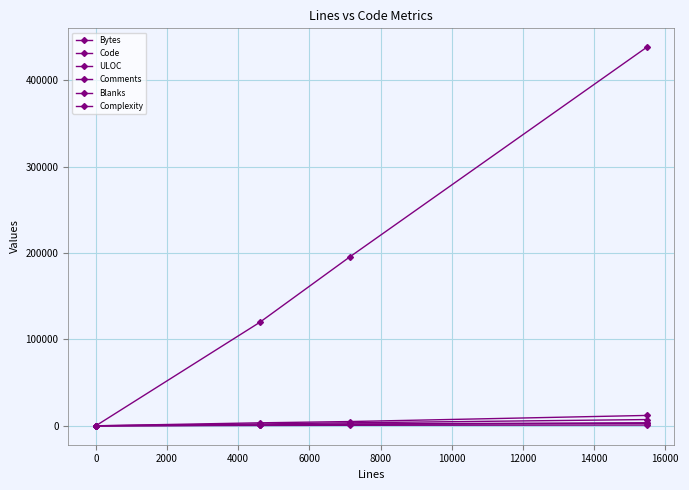

What is the average value of the Blanks series?

146